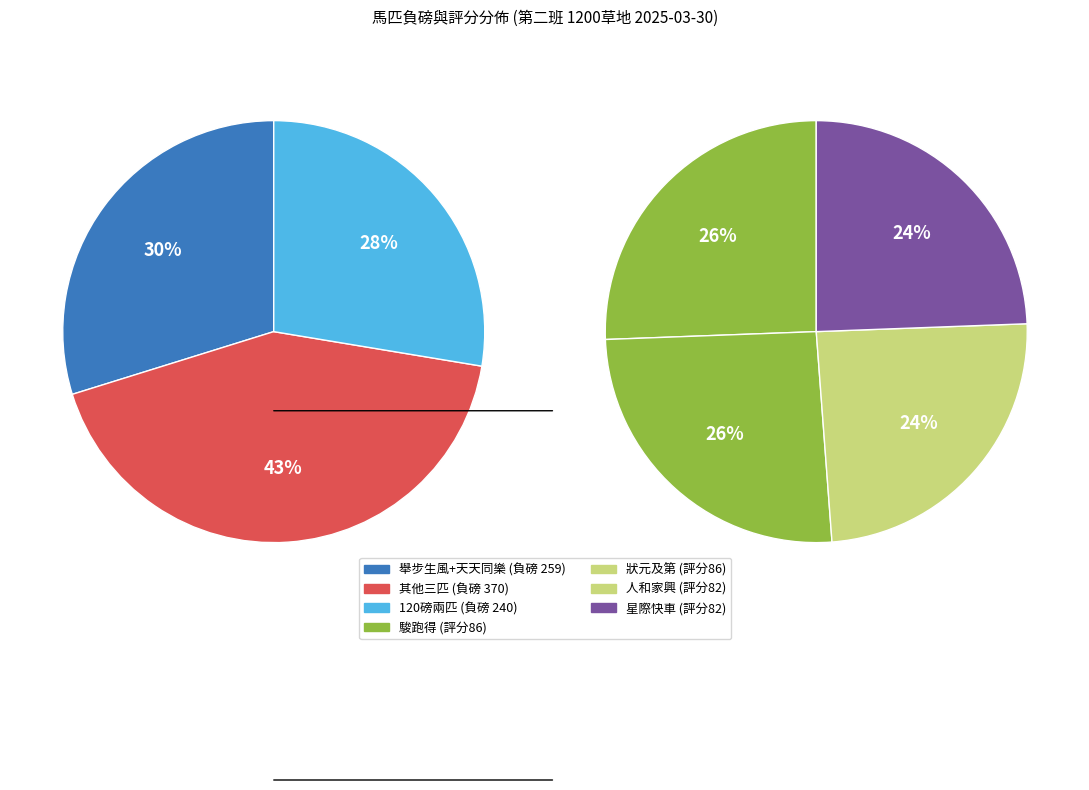

Is it true that 2 is 1% of the pie?

False